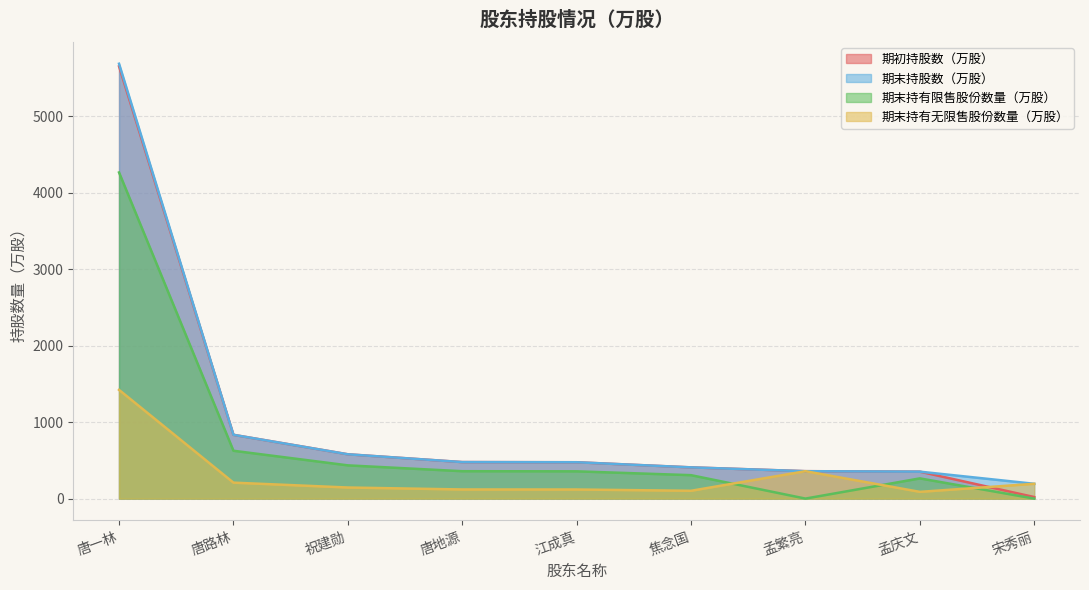

What value does the 期初持股数（万股） series have at 唐一林?

5649.0